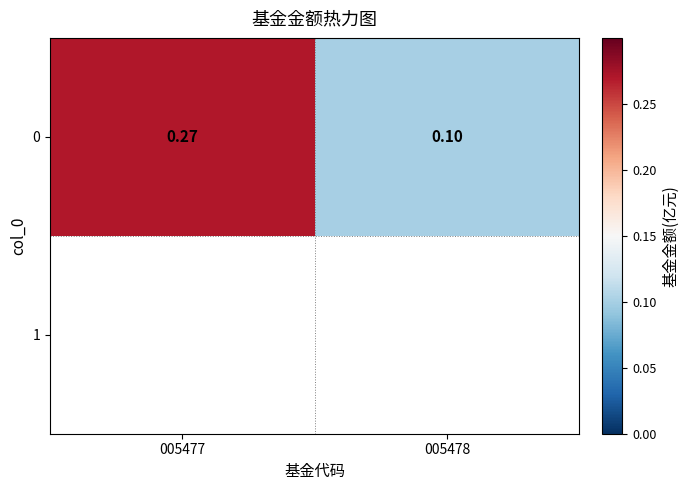

Which has a higher value, 005477 or 005478?

005477